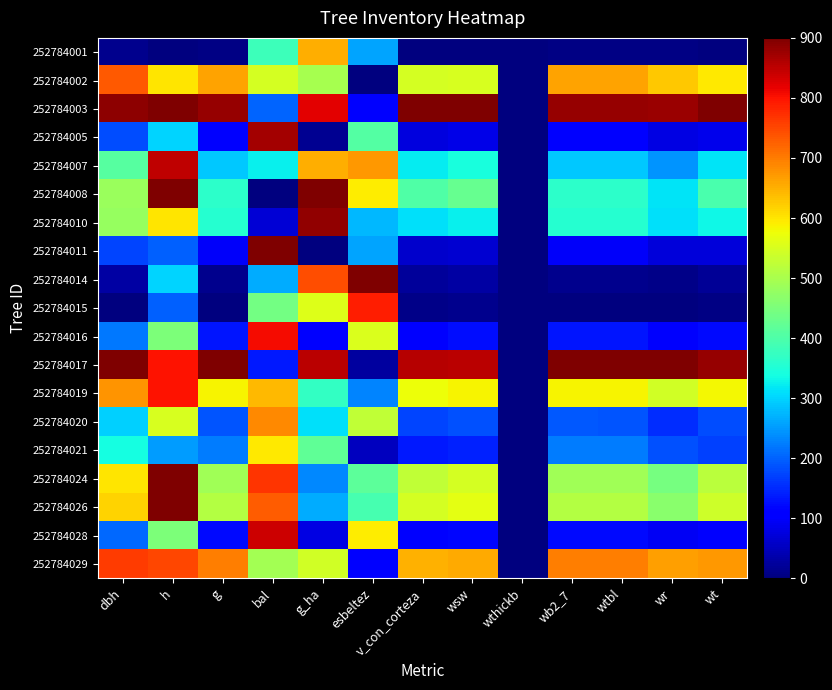

Reading left to right, transcribe all the data shown in this chart.

252784001: dbh=13.1	h=0.0	g=6.1	bal=383.2	g_ha=651.7	esbeltez=258.6	v_con_corteza=0.0	wsw=0.0	wthickb=0.0	wb2_7=6.1	wtbl=6.0	wr=4.3	wt=0.0
252784002: dbh=734.0	h=600.0	g=661.0	bal=544.9	g_ha=496.6	esbeltez=0.0	v_con_corteza=547.3	wsw=550.6	wthickb=0.0	wb2_7=661.0	wtbl=661.1	wr=627.3	wt=596.6
252784003: dbh=886.9	h=900.0	g=879.9	bal=200.8	g_ha=822.4	esbeltez=111.0	v_con_corteza=900.0	wsw=900.0	wthickb=0.0	wb2_7=880.0	wtbl=880.0	wr=876.5	wt=900.0
252784005: dbh=181.3	h=300.0	g=103.2	bal=871.2	g_ha=15.5	esbeltez=406.1	v_con_corteza=76.6	wsw=83.3	wthickb=0.0	wb2_7=103.4	wtbl=103.1	wr=78.2	wt=86.2
252784007: dbh=410.7	h=850.0	g=290.3	bal=326.3	g_ha=651.7	esbeltez=673.8	v_con_corteza=320.6	wsw=342.1	wthickb=0.0	wb2_7=290.4	wtbl=290.3	wr=244.3	wt=313.8
252784008: dbh=485.0	h=900.0	g=364.4	bal=0.0	g_ha=900.0	esbeltez=591.1	v_con_corteza=404.2	wsw=426.5	wthickb=0.0	wb2_7=364.4	wtbl=364.3	wr=316.0	wt=394.4
252784010: dbh=478.4	h=600.0	g=357.5	bal=67.9	g_ha=884.5	esbeltez=274.8	v_con_corteza=312.4	wsw=325.8	wthickb=0.0	wb2_7=357.6	wtbl=357.5	wr=309.4	wt=332.7
252784011: dbh=172.6	h=200.0	g=97.4	bal=900.0	g_ha=0.0	esbeltez=257.5	v_con_corteza=60.6	wsw=65.3	wthickb=0.0	wb2_7=97.5	wtbl=97.2	wr=73.5	wt=73.3
252784014: dbh=28.4	h=300.0	g=13.6	bal=265.3	g_ha=744.8	esbeltez=900.0	v_con_corteza=23.9	wsw=28.2	wthickb=0.0	wb2_7=13.6	wtbl=13.5	wr=9.6	wt=19.3
252784015: dbh=0.0	h=200.0	g=0.0	bal=440.1	g_ha=558.6	esbeltez=789.7	v_con_corteza=9.9	wsw=12.3	wthickb=0.0	wb2_7=0.0	wtbl=0.0	wr=0.0	wt=4.9
252784016: dbh=220.6	h=450.0	g=130.8	bal=806.8	g_ha=108.6	esbeltez=553.1	v_con_corteza=114.5	wsw=124.8	wthickb=0.0	wb2_7=130.8	wtbl=130.8	wr=101.1	wt=121.4
252784017: dbh=900.0	h=800.0	g=900.0	bal=135.0	g_ha=853.4	esbeltez=27.0	v_con_corteza=857.2	wsw=853.0	wthickb=0.0	wb2_7=900.0	wtbl=900.0	wr=900.0	wt=881.7
252784019: dbh=675.0	h=800.0	g=584.0	bal=642.3	g_ha=372.4	esbeltez=229.7	v_con_corteza=573.5	wsw=586.2	wthickb=0.0	wb2_7=584.1	wtbl=584.0	wr=543.4	wt=583.2
252784020: dbh=297.1	h=550.0	g=189.8	bal=686.8	g_ha=310.3	esbeltez=525.4	v_con_corteza=172.9	wsw=186.2	wthickb=0.0	wb2_7=189.9	wtbl=189.7	wr=152.0	wt=181.0
252784021: dbh=338.6	h=250.0	g=224.7	bal=595.0	g_ha=419.0	esbeltez=50.7	v_con_corteza=137.1	wsw=143.1	wthickb=0.0	wb2_7=224.8	wtbl=224.6	wr=183.4	wt=170.2
252784024: dbh=598.5	h=900.0	g=490.4	bal=768.4	g_ha=232.8	esbeltez=415.6	v_con_corteza=525.7	wsw=545.1	wthickb=0.0	wb2_7=490.6	wtbl=490.4	wr=444.1	wt=518.1
252784026: dbh=616.0	h=900.0	g=511.2	bal=728.6	g_ha=263.8	esbeltez=392.3	v_con_corteza=545.7	wsw=564.4	wthickb=0.0	wb2_7=511.2	wtbl=511.2	wr=465.9	wt=538.5
252784028: dbh=205.3	h=450.0	g=119.9	bal=839.7	g_ha=77.6	esbeltez=591.5	v_con_corteza=107.0	wsw=117.1	wthickb=0.0	wb2_7=120.1	wtbl=119.8	wr=91.9	wt=112.5
252784029: dbh=760.2	h=750.0	g=696.5	bal=492.8	g_ha=543.1	esbeltez=102.3	v_con_corteza=649.8	wsw=655.8	wthickb=0.0	wb2_7=696.5	wtbl=696.5	wr=666.8	wt=674.0